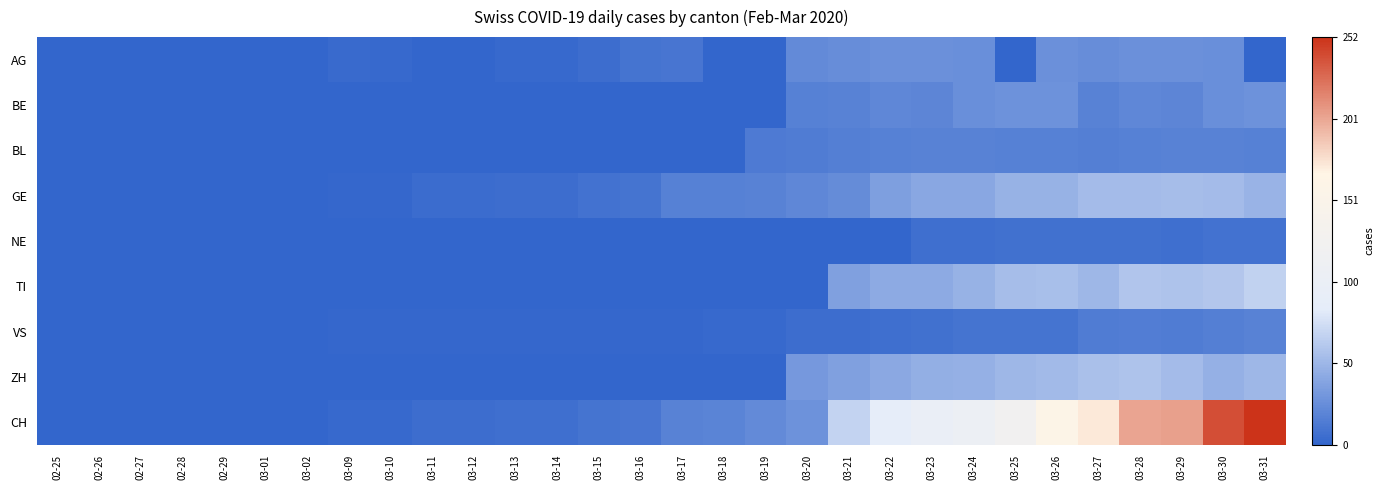

What is the maximum value shown in the chart?

1.0